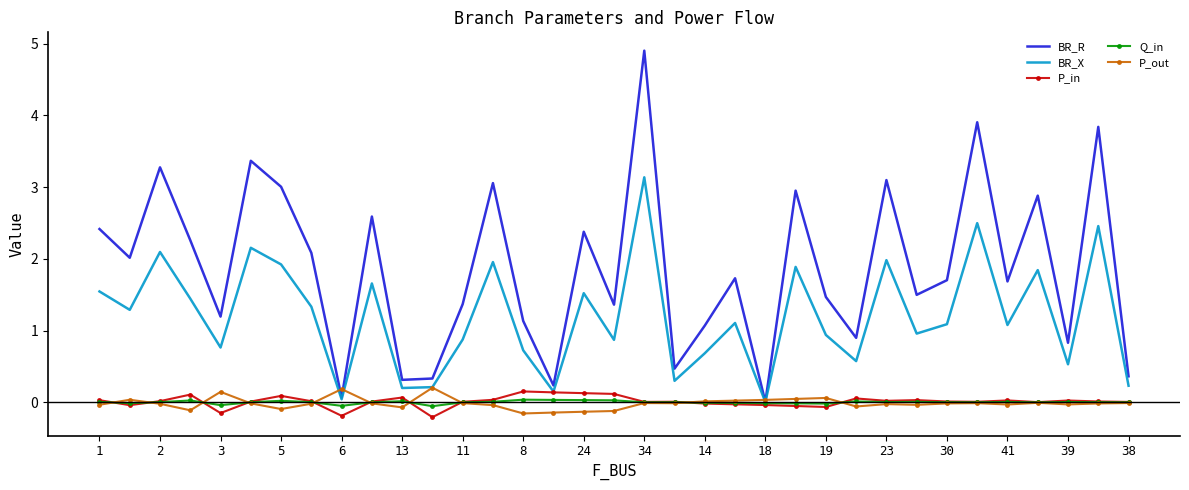

Which series has the widest spread of values?

BR_R